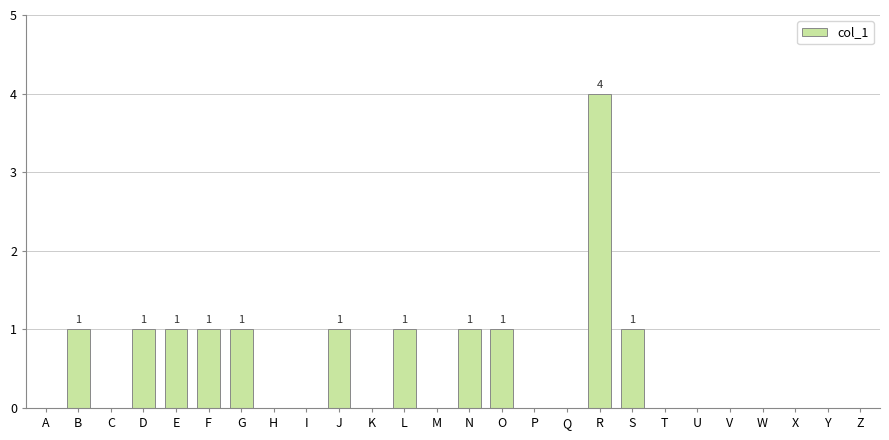

What is the approximate value at R?

4